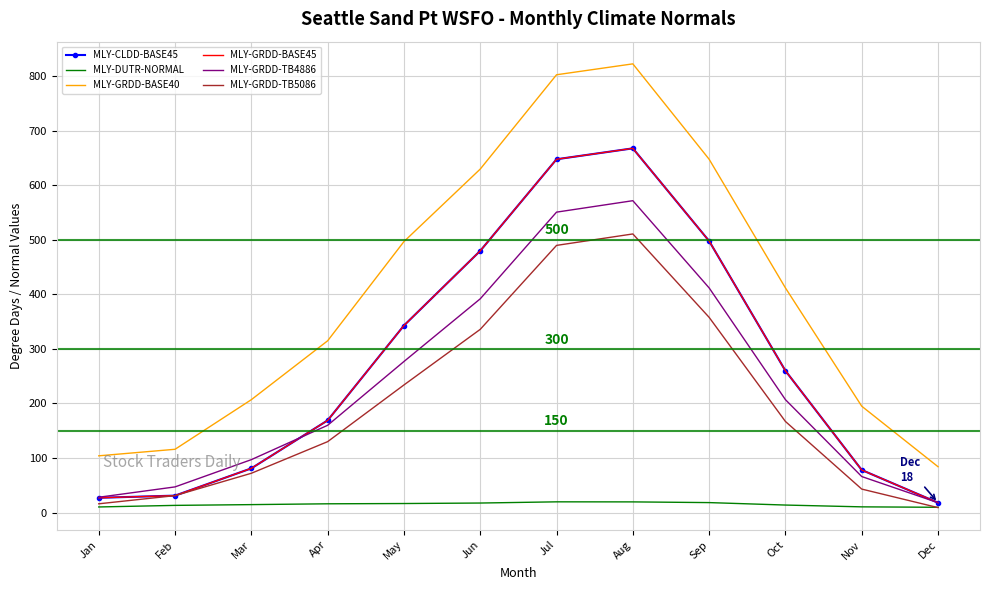

Reading left to right, what are all the values shown in this chart?

MLY-CLDD-BASE45: Jan=27.0	Feb=31.0	Mar=81.0	Apr=169.0	May=343.0	Jun=480.0	Jul=648.0	Aug=668.0	Sep=498.0	Oct=260.0	Nov=78.0	Dec=18.0
MLY-DUTR-NORMAL: Jan=10.2	Feb=13.1	Mar=14.5	Apr=16.0	May=16.5	Jun=17.4	Jul=19.6	Aug=19.5	Sep=18.2	Oct=13.7	Nov=10.4	Dec=9.6
MLY-GRDD-BASE40: Jan=104.0	Feb=116.0	Mar=207.0	Apr=315.0	May=497.0	Jun=630.0	Jul=803.0	Aug=823.0	Sep=648.0	Oct=412.0	Nov=195.0	Dec=84.0
MLY-GRDD-BASE45: Jan=27.0	Feb=31.0	Mar=81.0	Apr=169.0	May=343.0	Jun=480.0	Jul=648.0	Aug=668.0	Sep=498.0	Oct=260.0	Nov=78.0	Dec=18.0
MLY-GRDD-TB4886: Jan=28.0	Feb=47.0	Mar=97.0	Apr=160.0	May=277.0	Jun=392.0	Jul=551.0	Aug=572.0	Sep=412.0	Oct=207.0	Nov=66.0	Dec=18.0
MLY-GRDD-TB5086: Jan=16.0	Feb=31.0	Mar=72.0	Apr=130.0	May=234.0	Jun=336.0	Jul=490.0	Aug=511.0	Sep=358.0	Oct=167.0	Nov=43.0	Dec=9.0